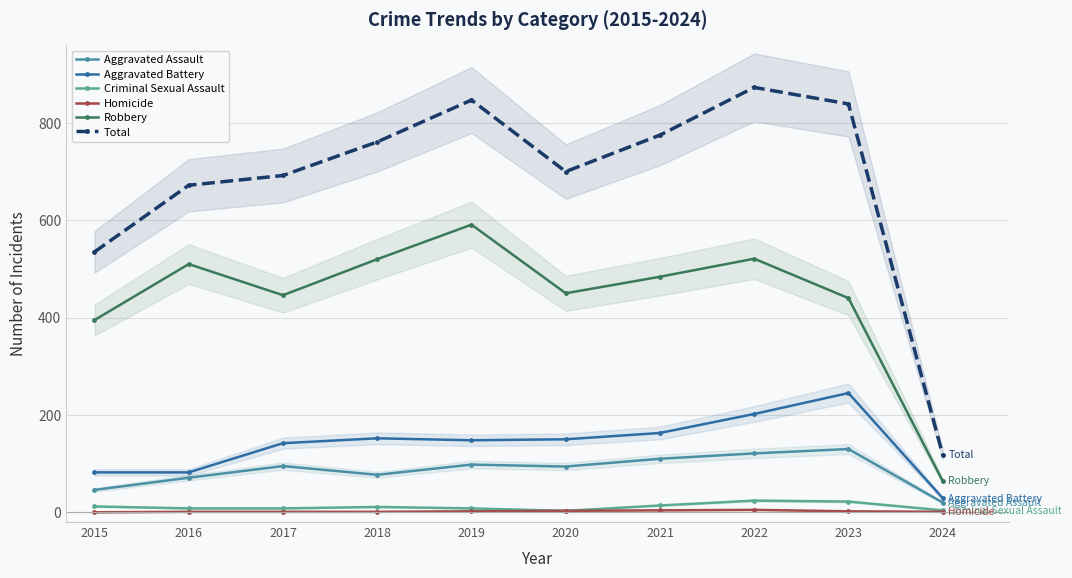

What is the approximate value of Homicide at 2016?

1